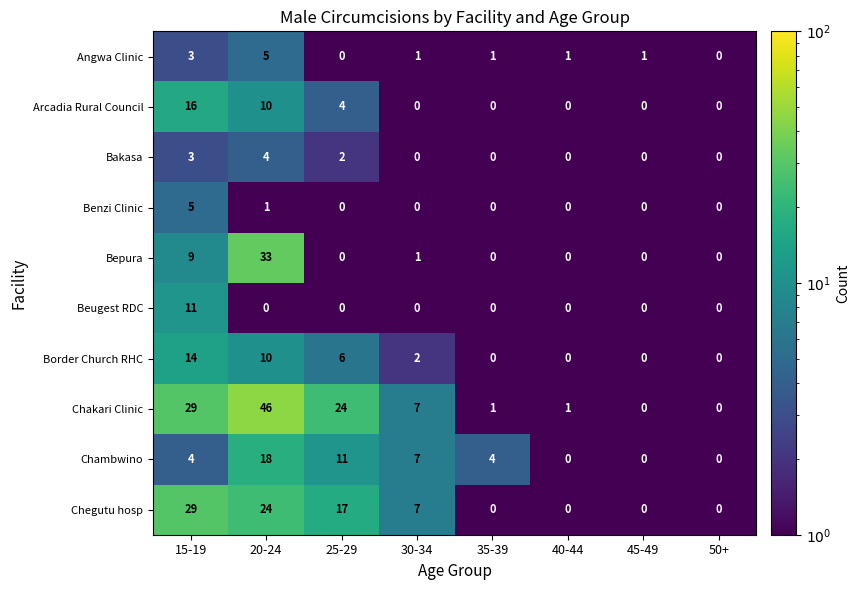

What is the difference between the maximum and minimum values in the Bakasa series?

4